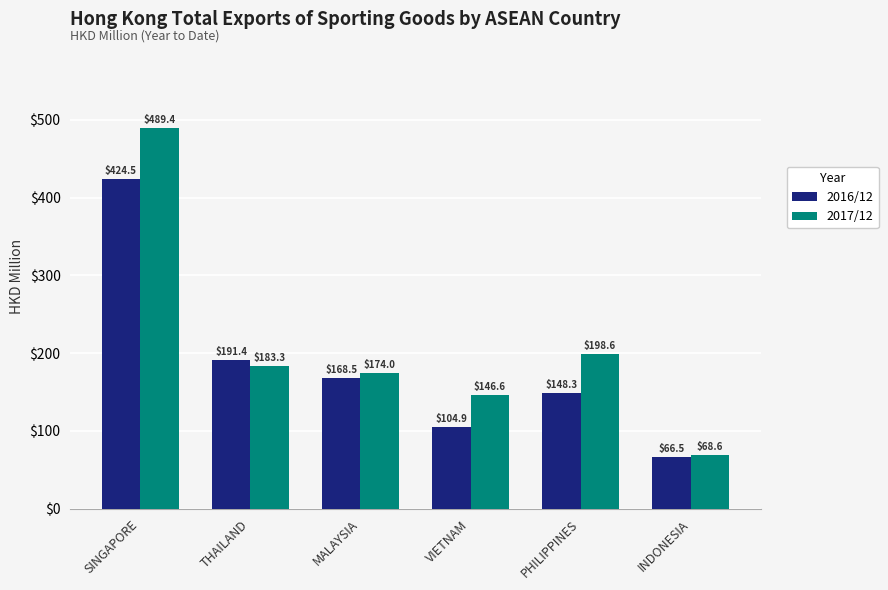

What is the label of the 1st bar from the right?

INDONESIA